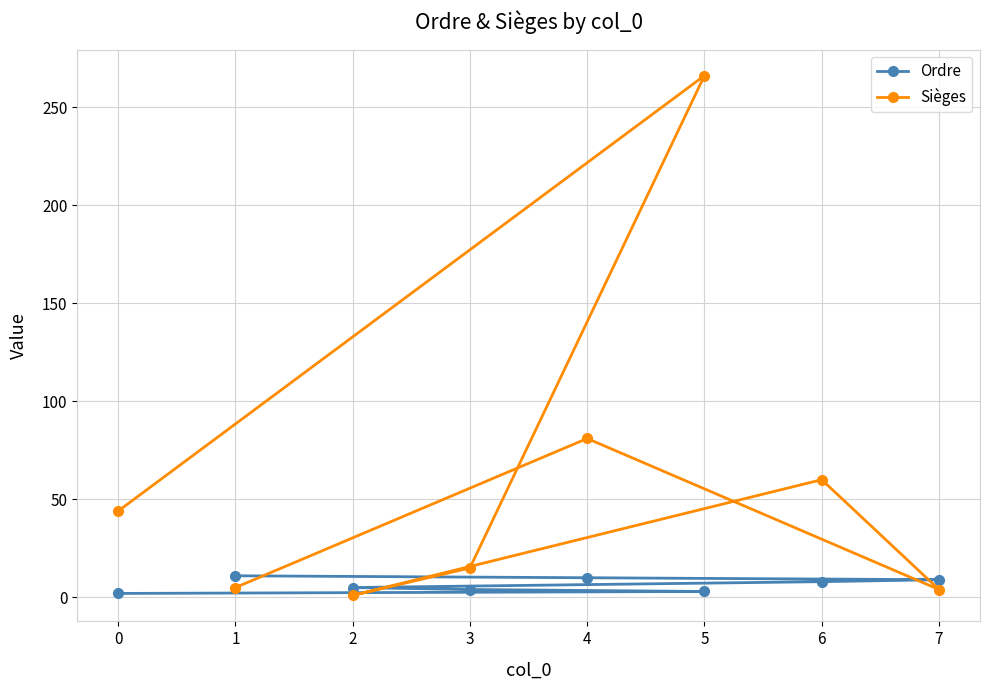

What is the maximum value shown in the chart?

266